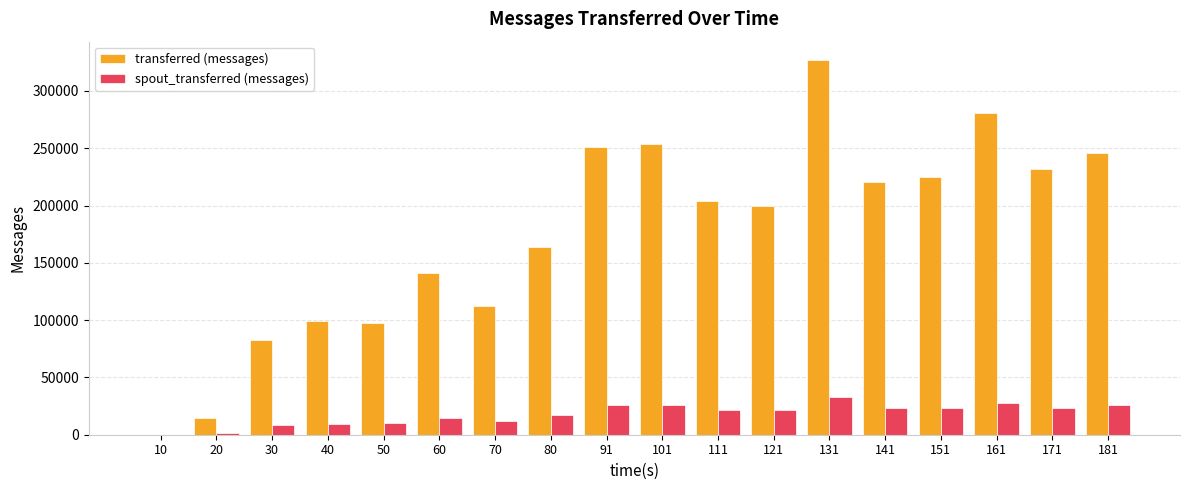

Which series has the largest total across all categories?

transferred (messages)